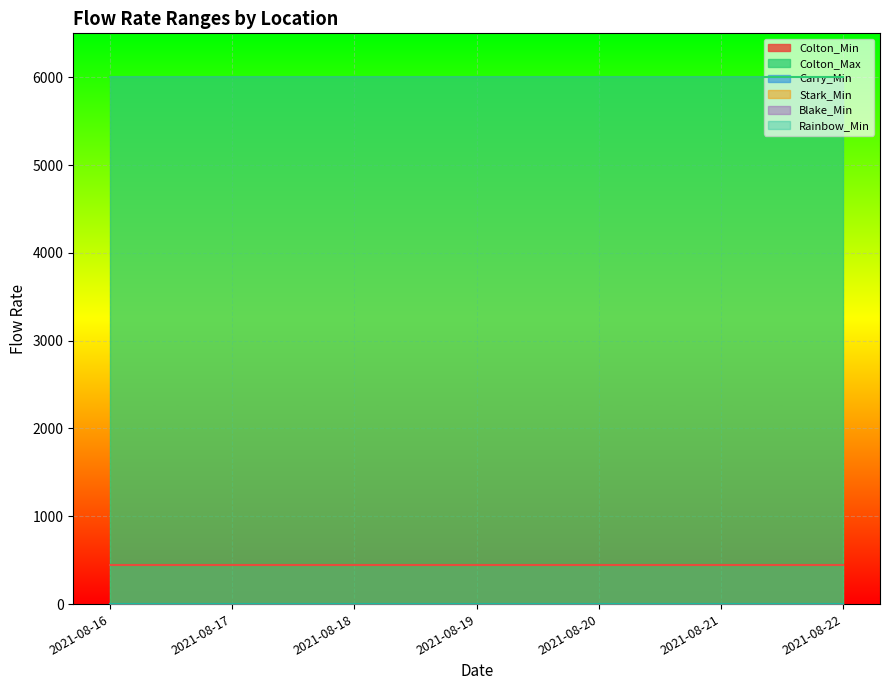

Between 2021-08-20 and 2021-08-21, which is larger?

2021-08-20